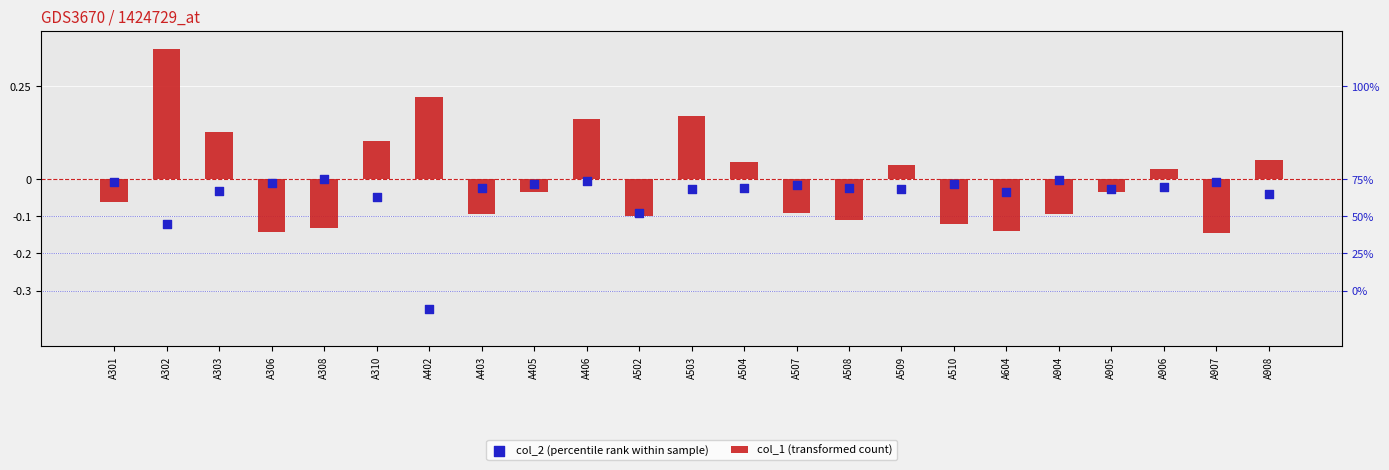

Which series has the largest total across all categories?

col_1 (transformed count)